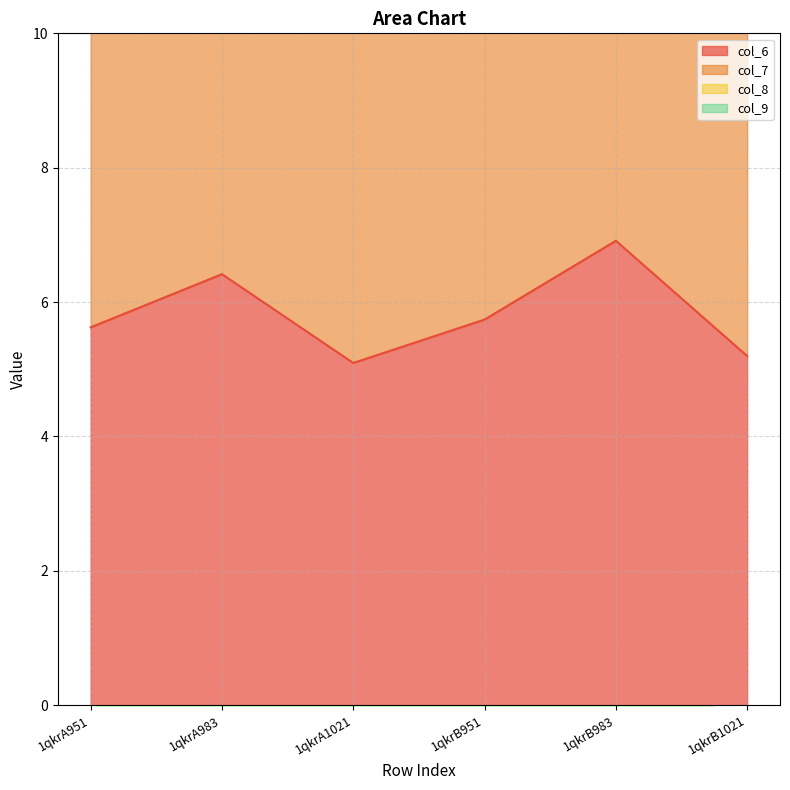

Does the chart have visible grid lines?

Yes